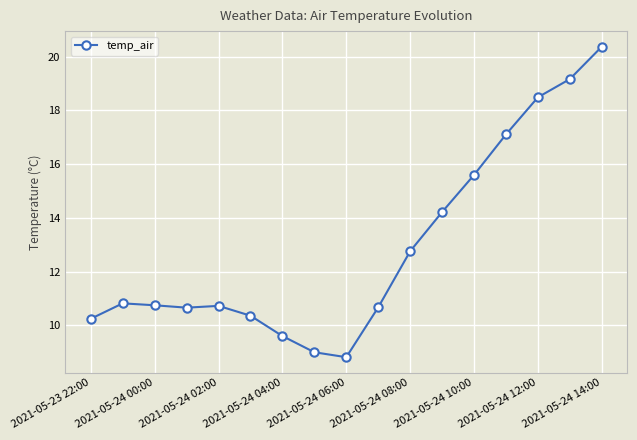

What is the value of the 10th point from the left?

10.7